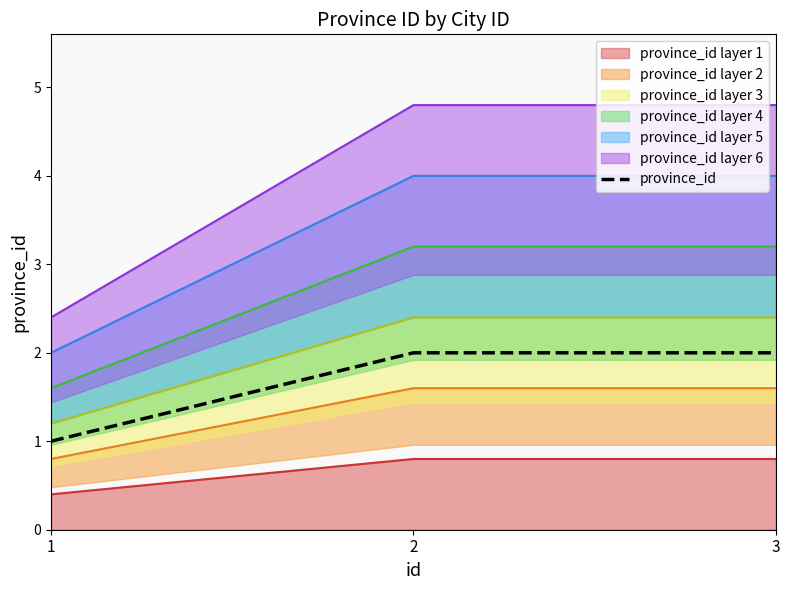

The chart shows a value of 1 at 1. True or false?

True